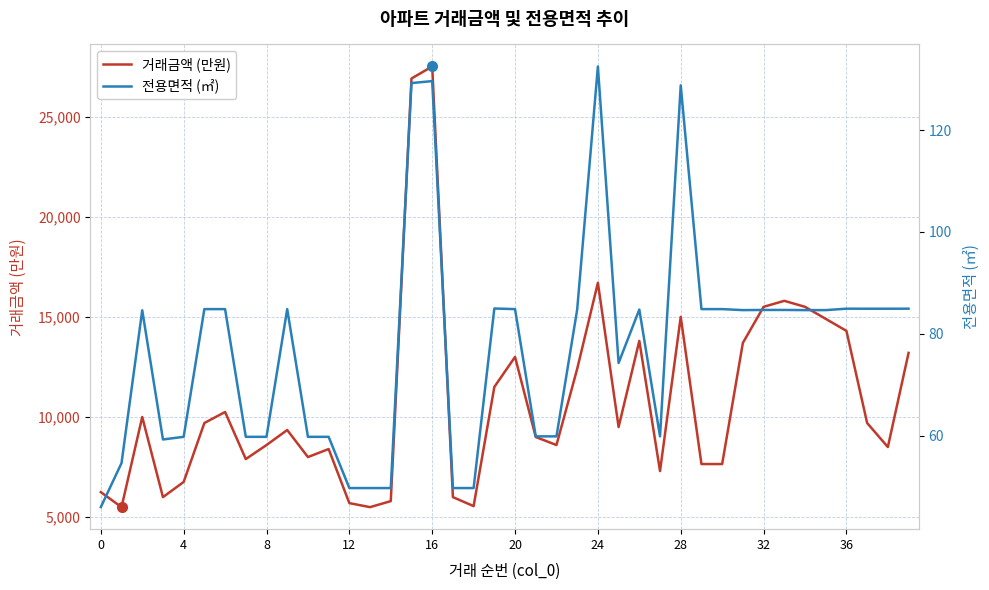

What is the difference between the 거래금액 (만원) values at 10 and 17?

2000.0